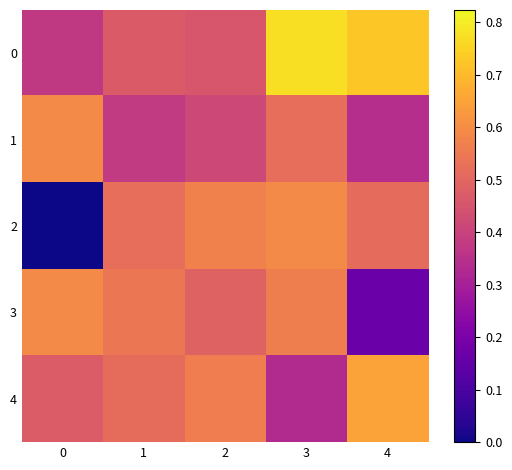

Which series has the widest spread of values?

2